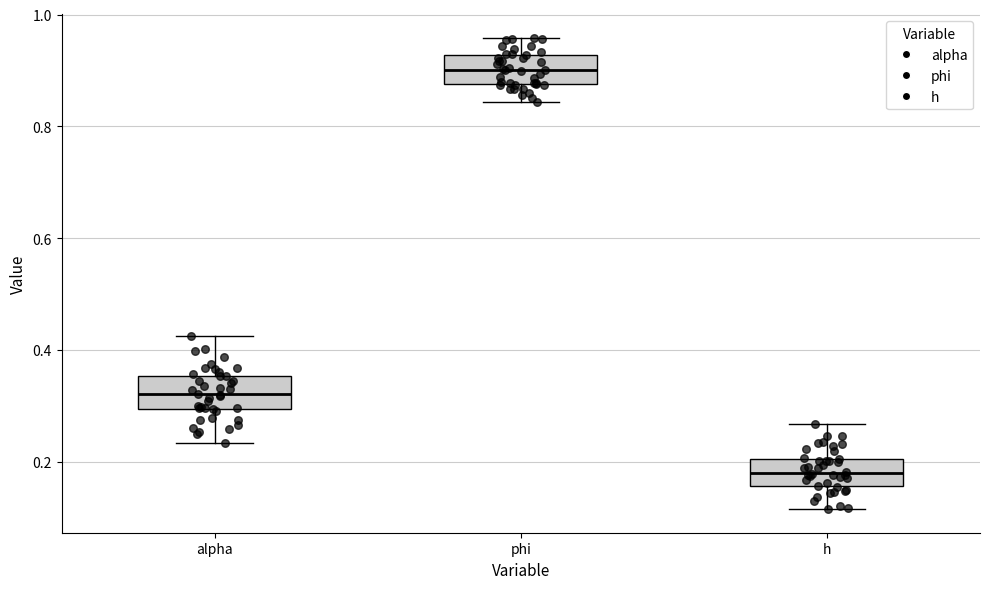

Reading left to right, read every box against the y-axis: the position of its median line, the range the box covers, and the ends of its whiskers. The values are not printed on the chart, so give them approximately, as read against the axis.

alpha: median 0.32, box 0.30 to 0.36, whiskers 0.24 to 0.42
phi: median 0.90, box 0.88 to 0.92, whiskers 0.84 to 0.96
h: median 0.18, box 0.16 to 0.20, whiskers 0.12 to 0.26